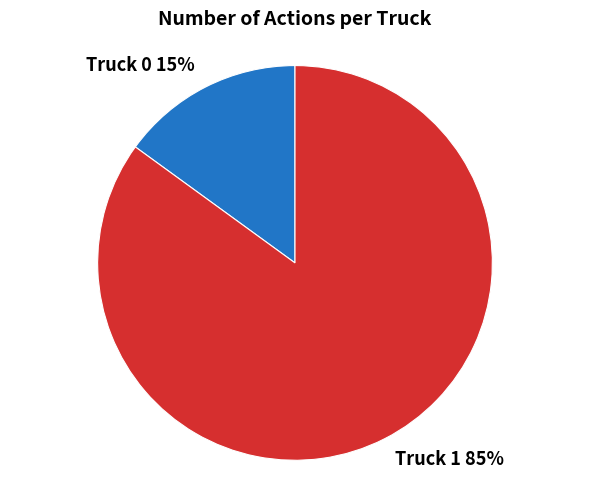

To the nearest percent, what percentage of the pie is Truck 1?

85%